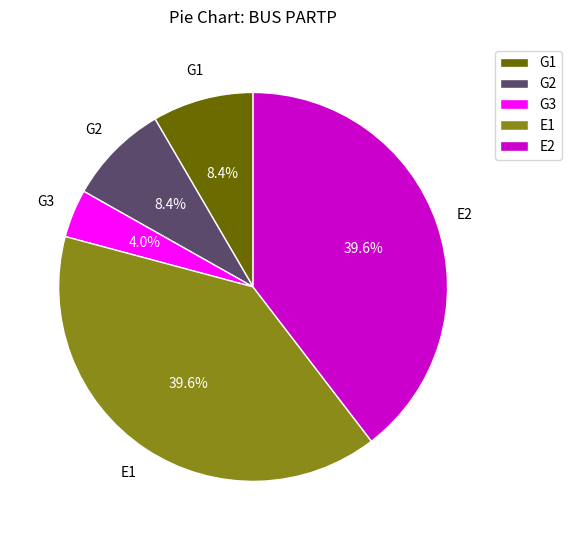

Which has a higher value, G1 or E2?

E2